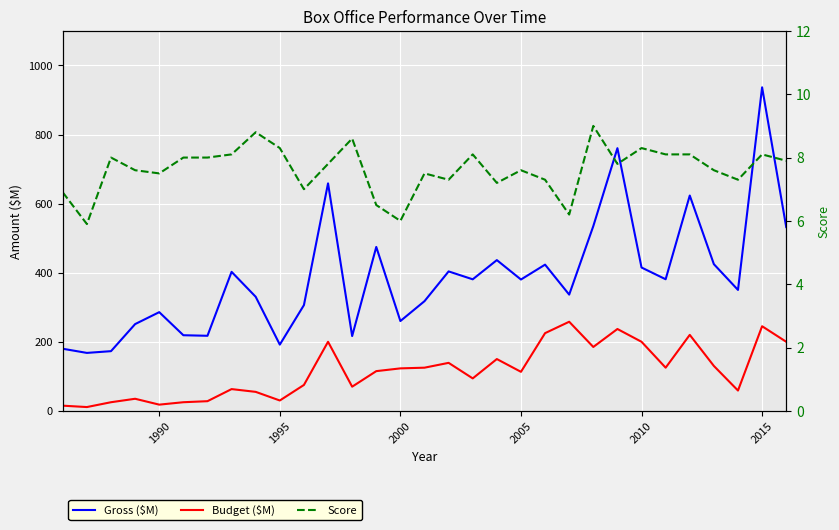

Which series has the largest total across all categories?

Gross ($M)